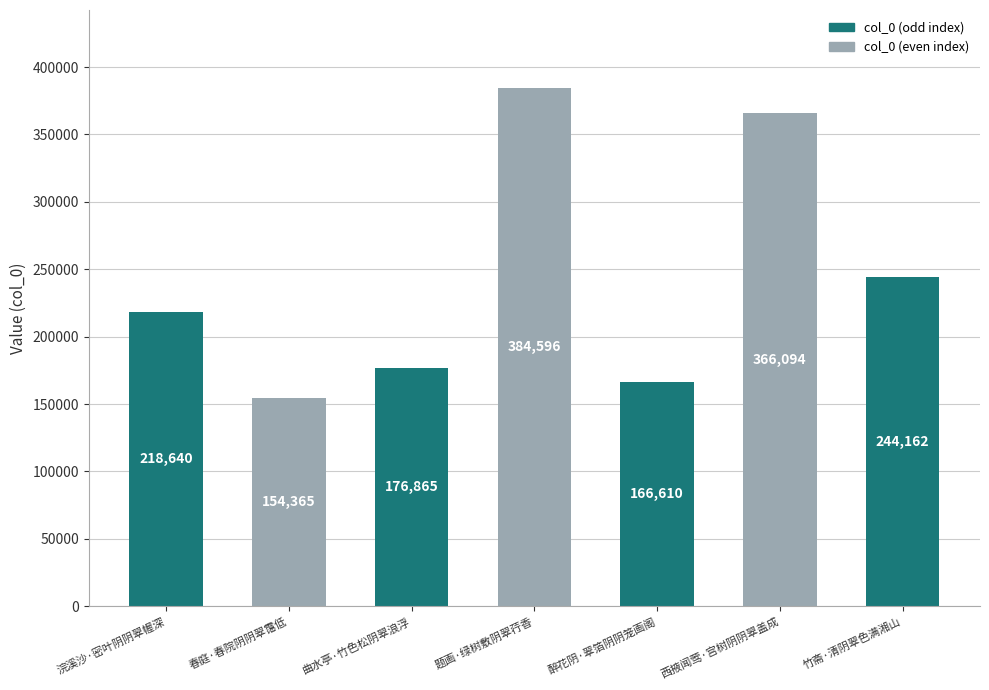

Which has a higher value, 题画·绿树敷阴翠荇香 or 醉花阴·翠箔阴阴笼画阁?

题画·绿树敷阴翠荇香